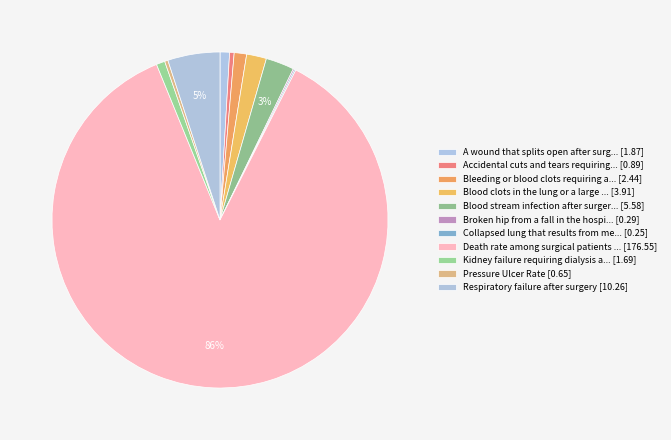

How many slices are in this pie chart?

11